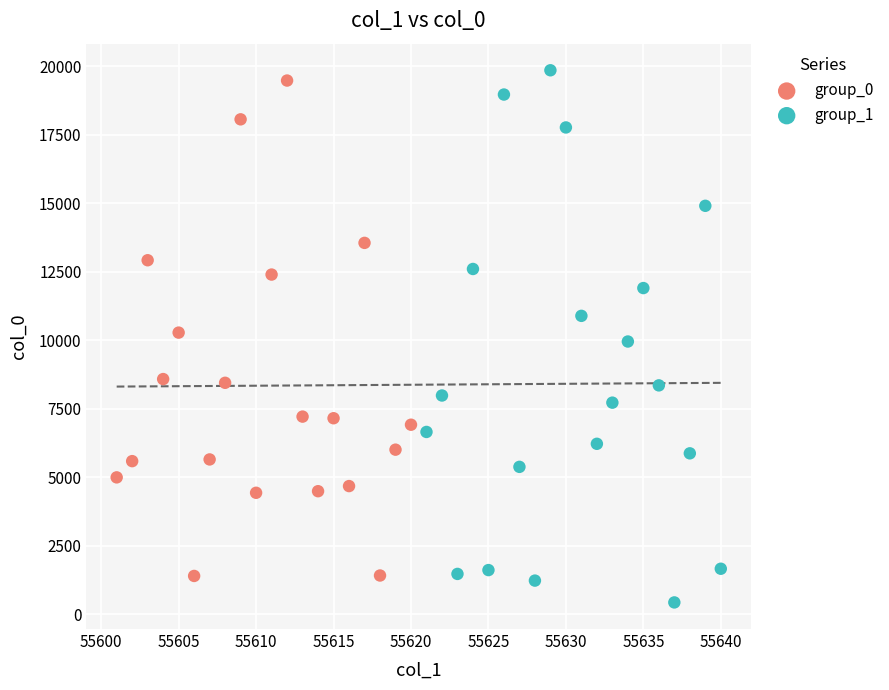

Which series reaches the minimum Y coordinate?

group_1